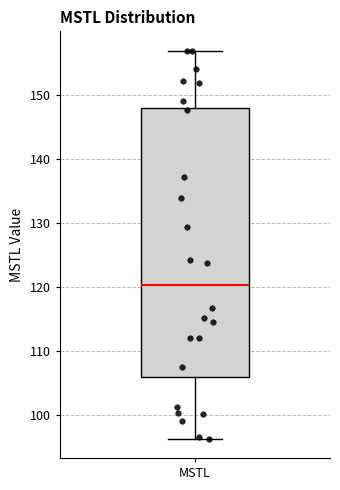

Where does the upper whisker of the box for MSTL end on the y-axis? The values are not printed on the chart, so give them approximately, as read against the axis.

157